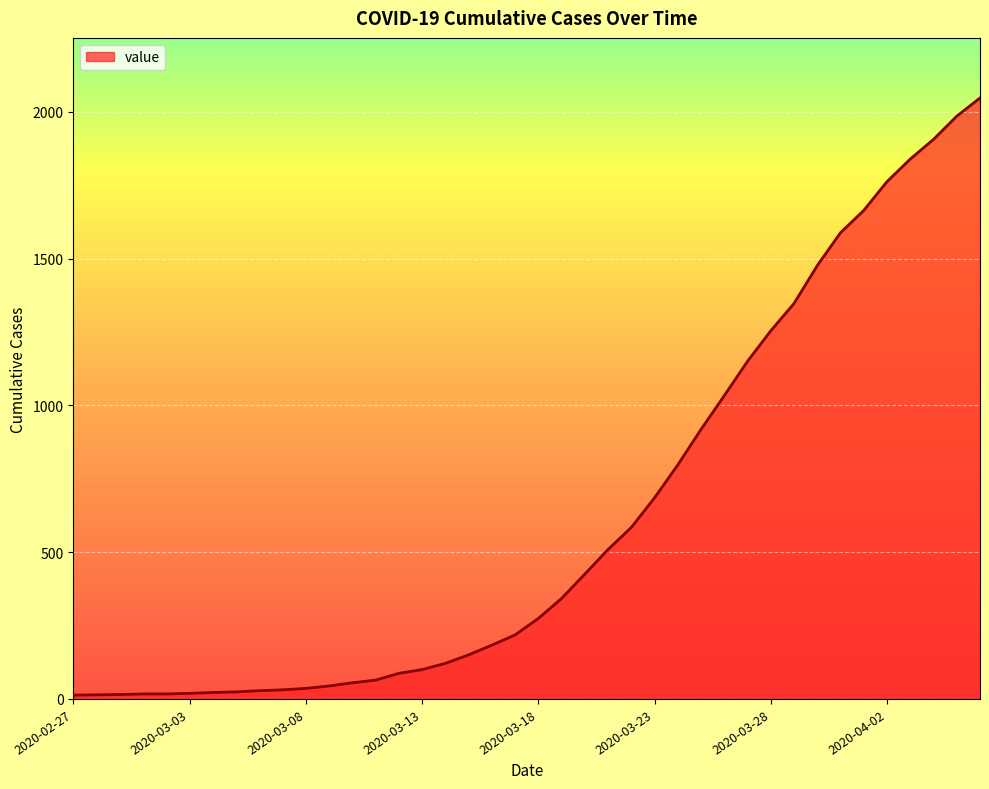

What is the greatest value displayed?

2047